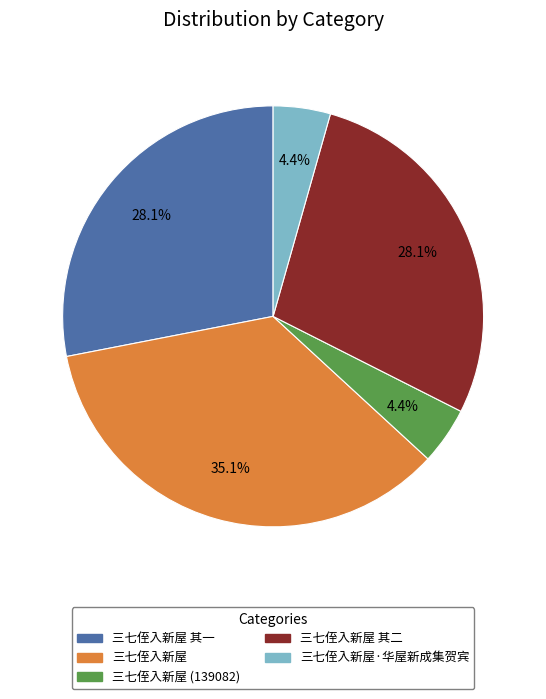

Count the number of slices in the pie.

5